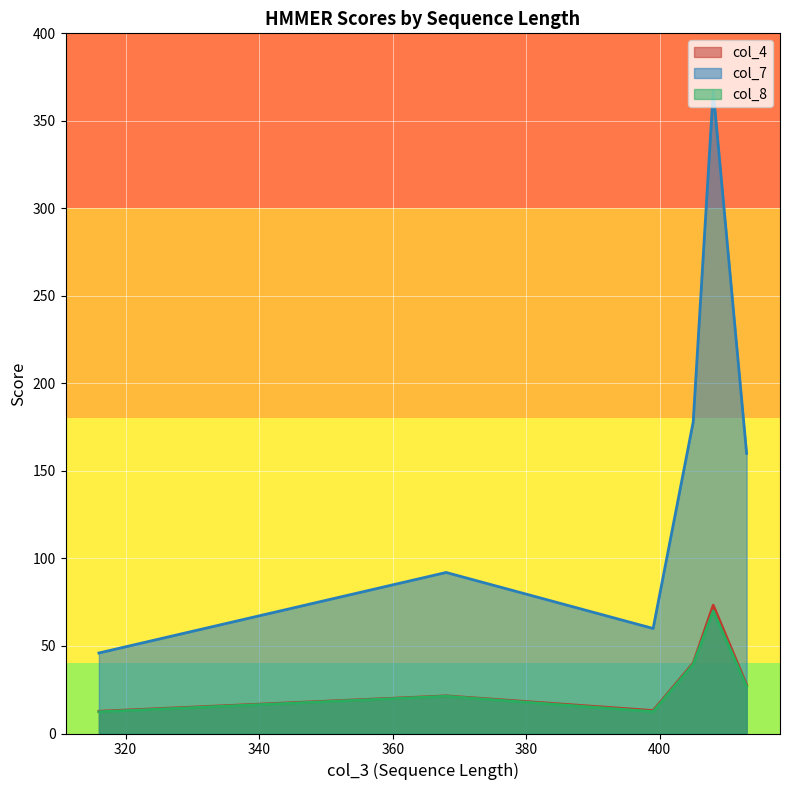

True or false: col_4 and col_8 intersect in this chart.

False